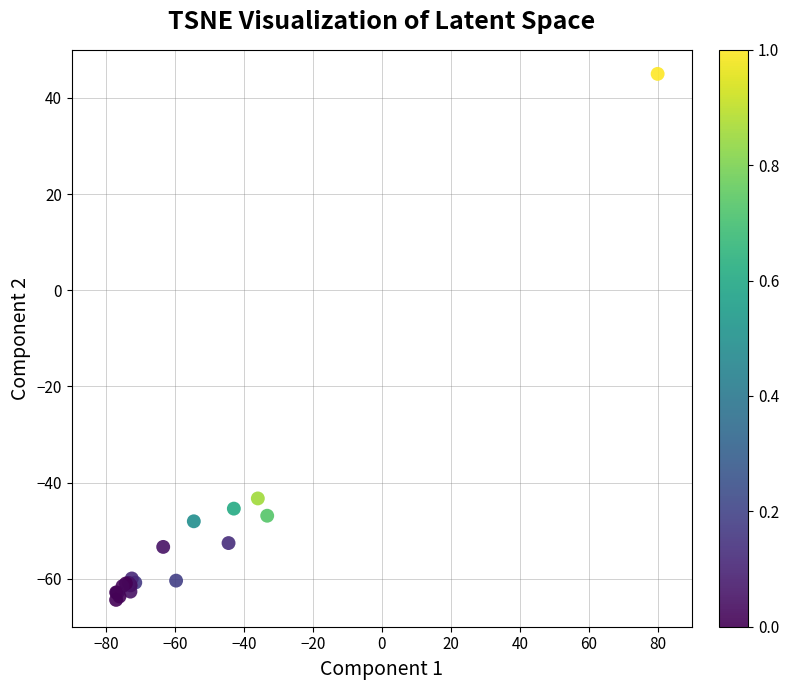

What Y value in the scatter plot is closest to -9?

-43.3